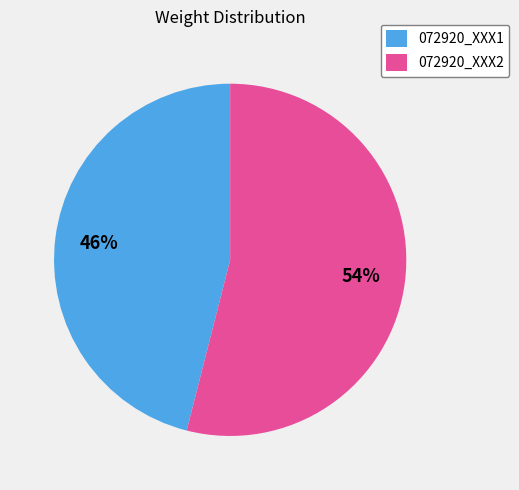

To the nearest percent, what percentage of the pie is 072920_XXX1?

46%